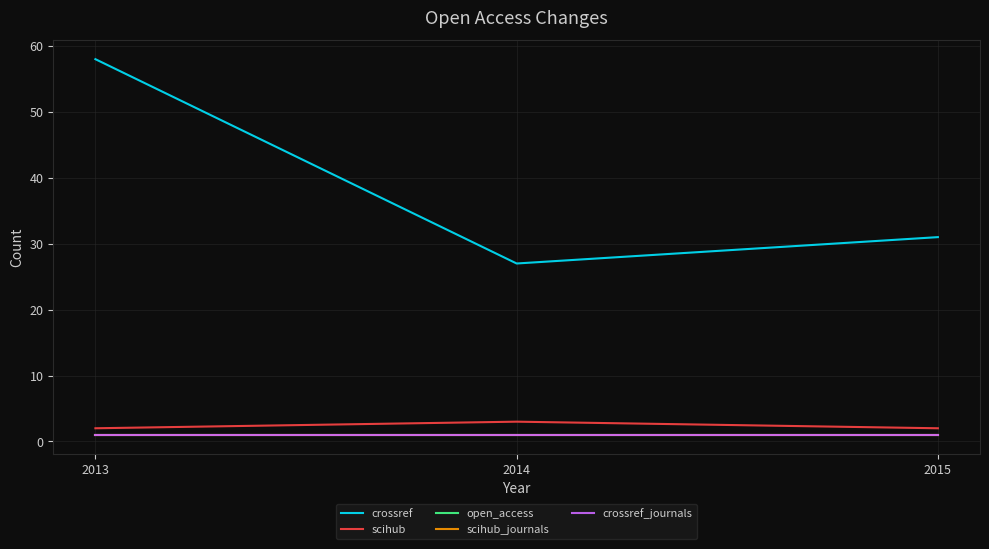

Is this an area chart (filled region under the line)?

No